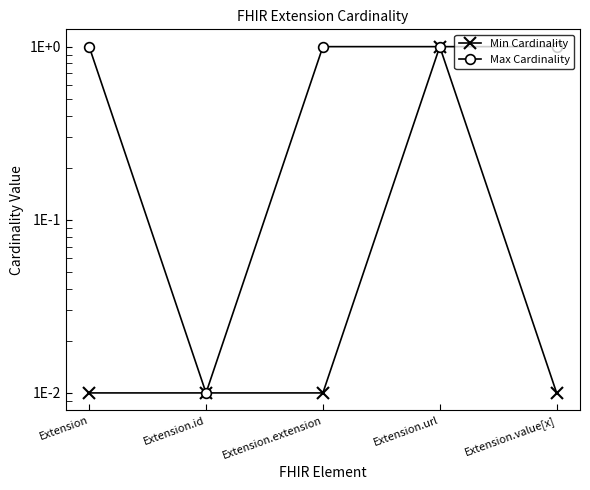

At which label does Min Cardinality reach its minimum?

Extension